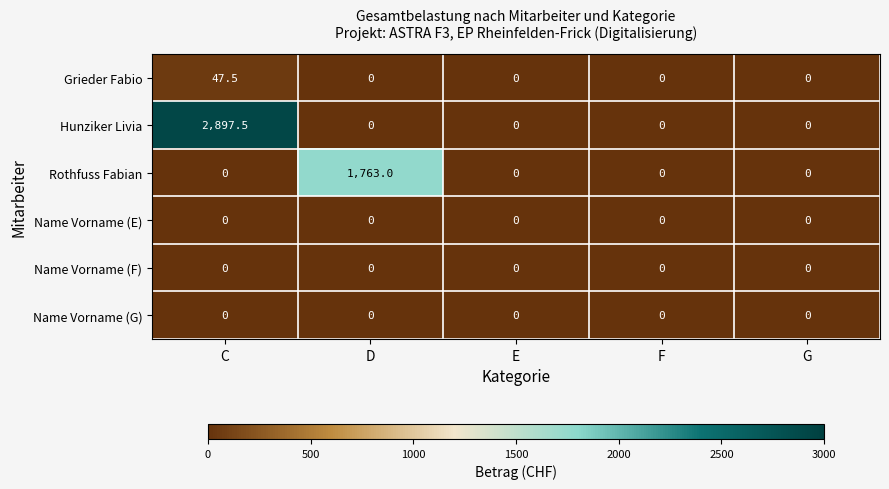

What is the greatest value displayed?

2897.5